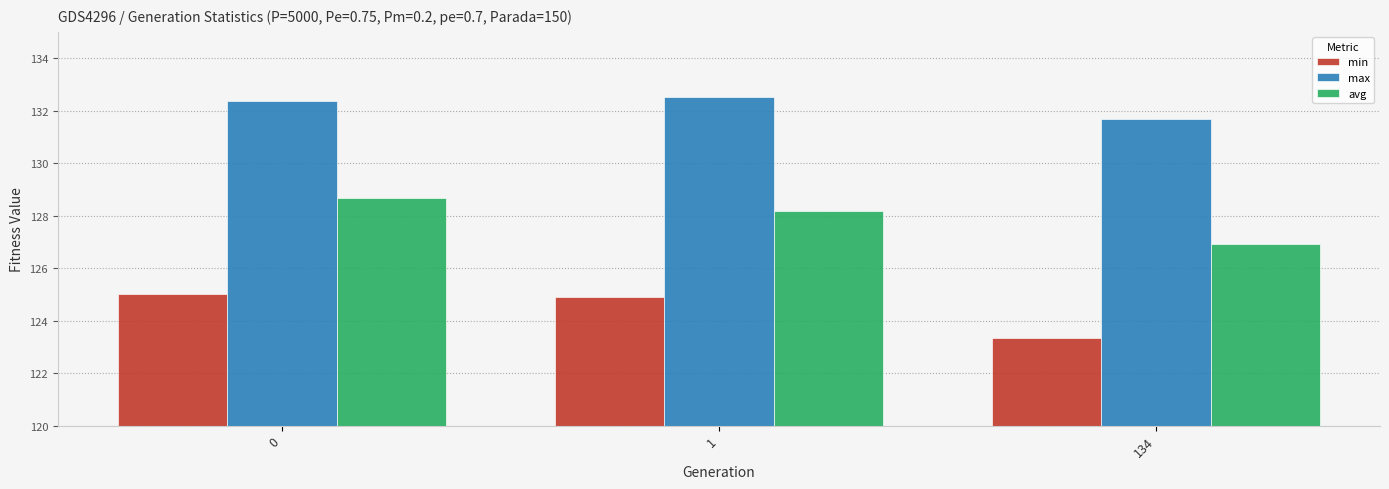

What is the greatest value displayed?

132.5